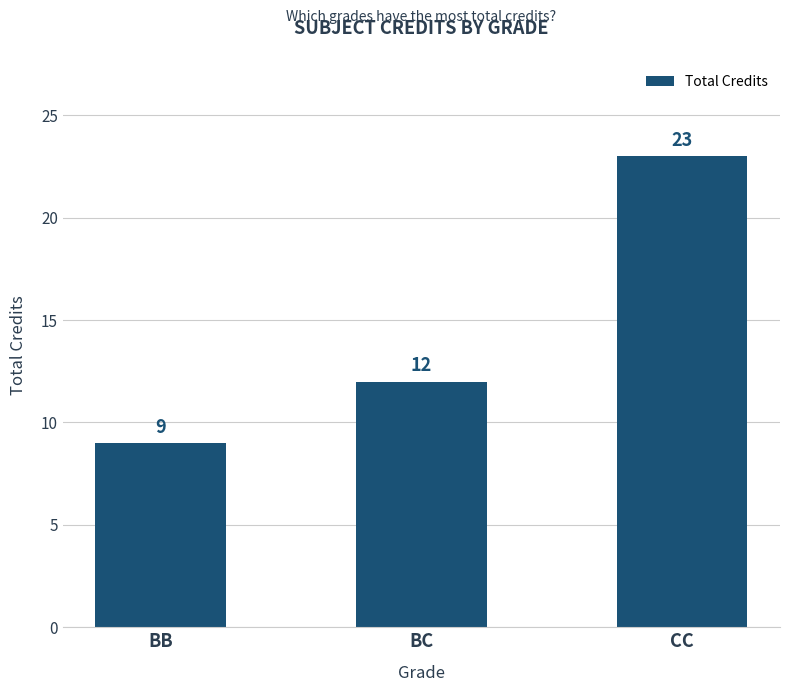

Reading left to right, transcribe all the data shown in this chart.

9	12	23